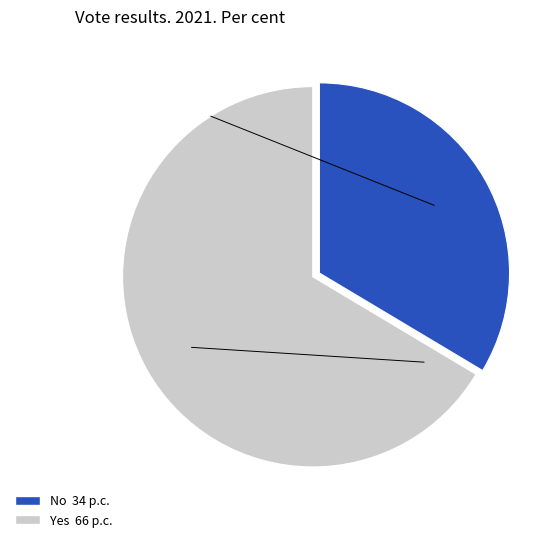

Does any single category account for the majority?

Yes